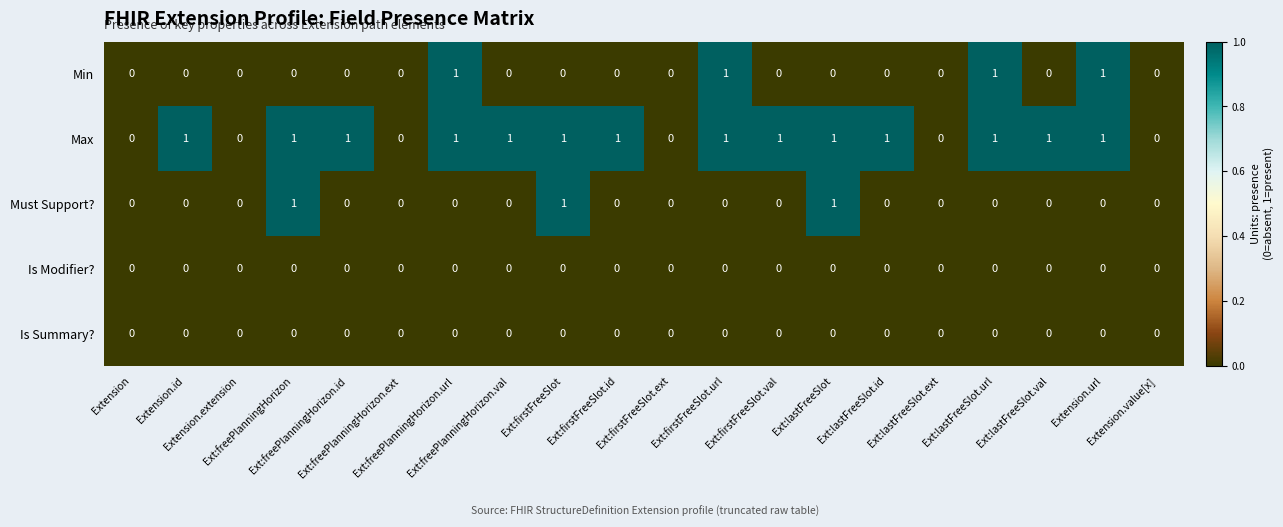

Which series has the largest total across all categories?

Max